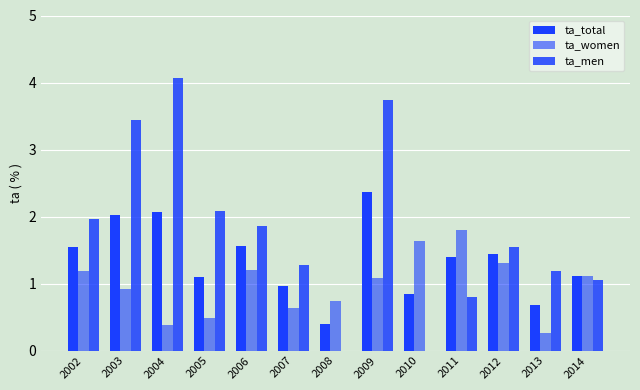

Are the bars grouped side by side (vs. stacked)?

Yes